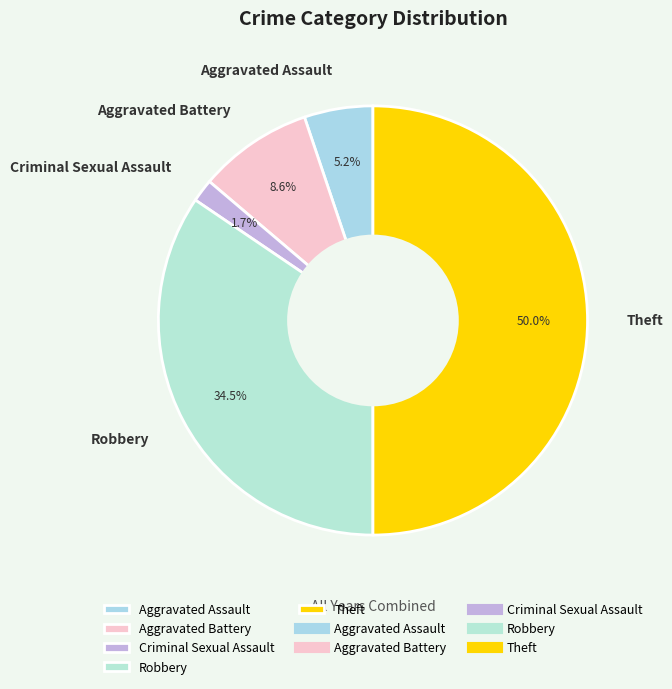

How many slices are in this pie chart?

5